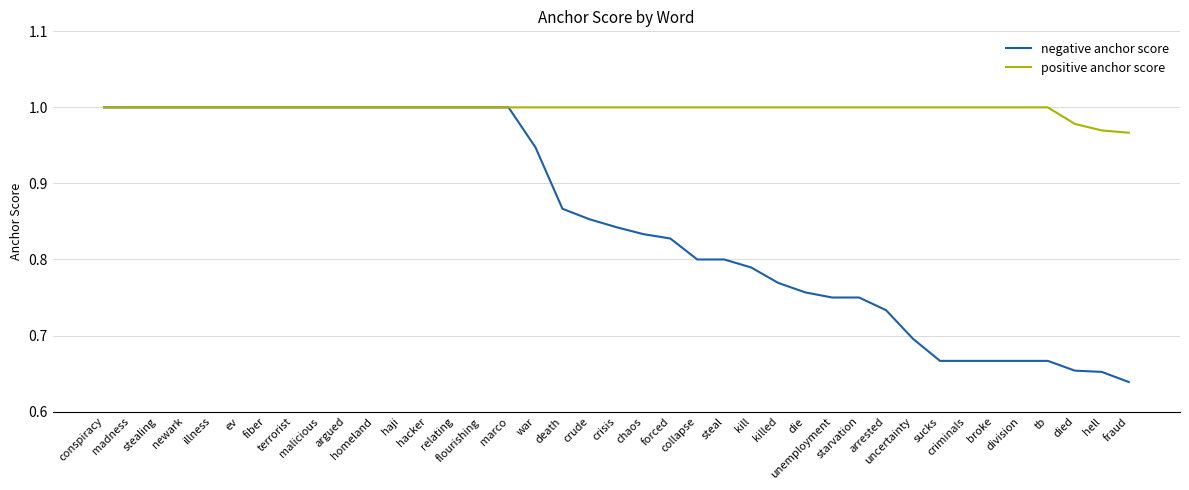

Which series has the widest spread of values?

negative anchor score